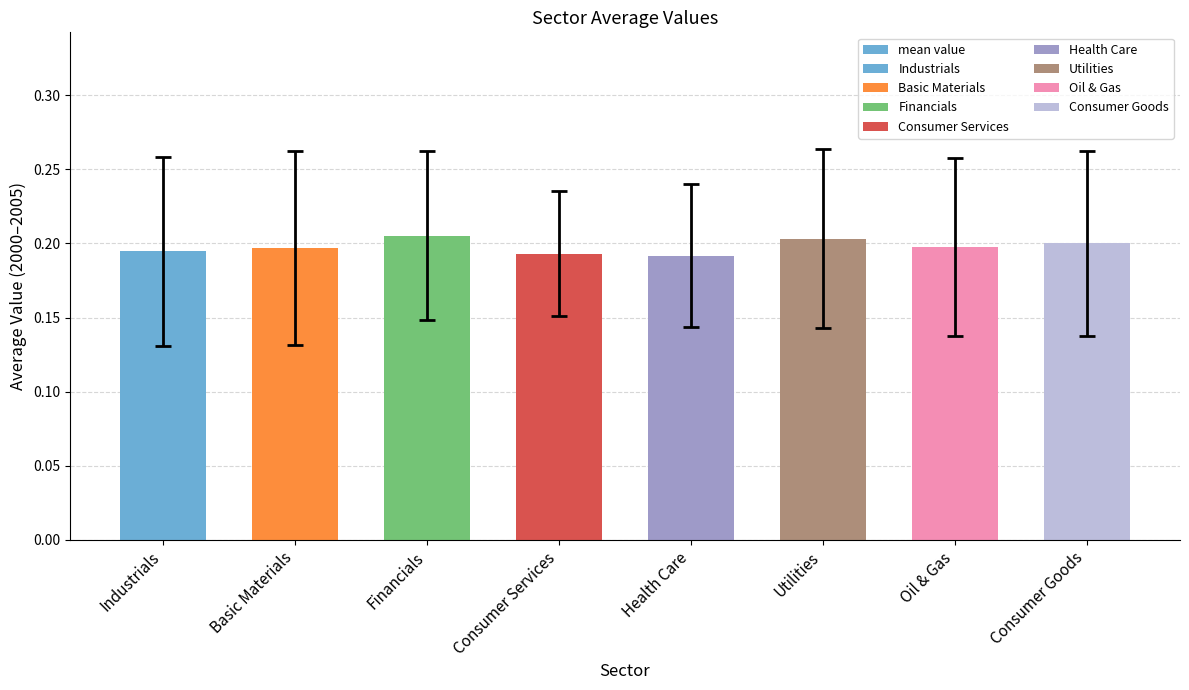

How many series are shown in this chart?

1